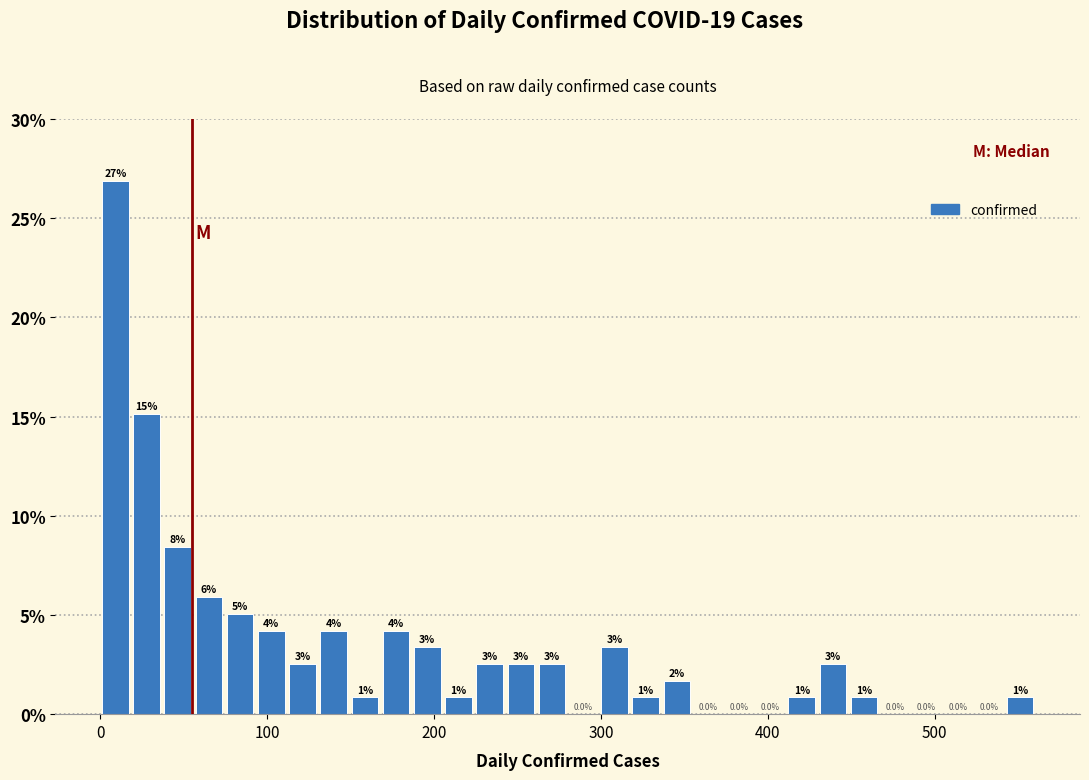

Around what value on the x-axis is the tallest bar? Give the approximate position of its centre, as read against the axis.

10